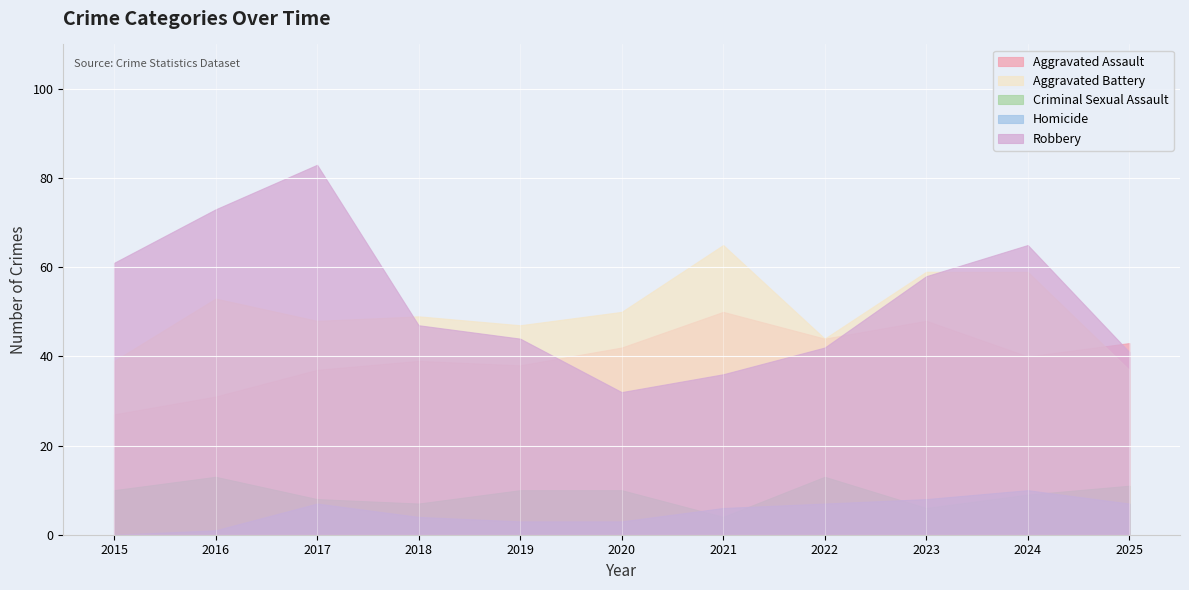

How many lines are shown in the chart?

5